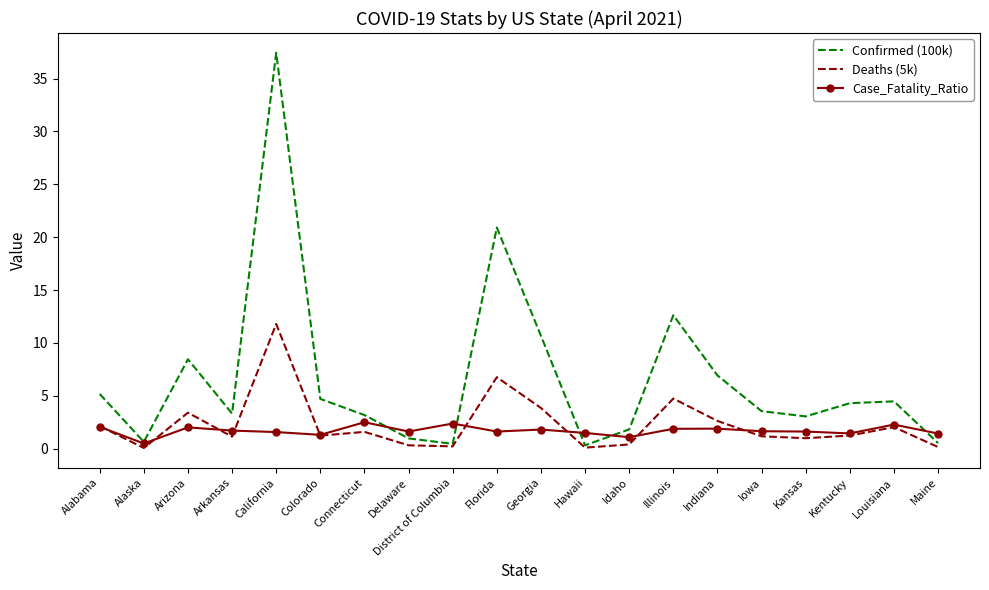

Is the value of Confirmed (100k) at Iowa greater than the value of Deaths (5k) at Kansas?

Yes